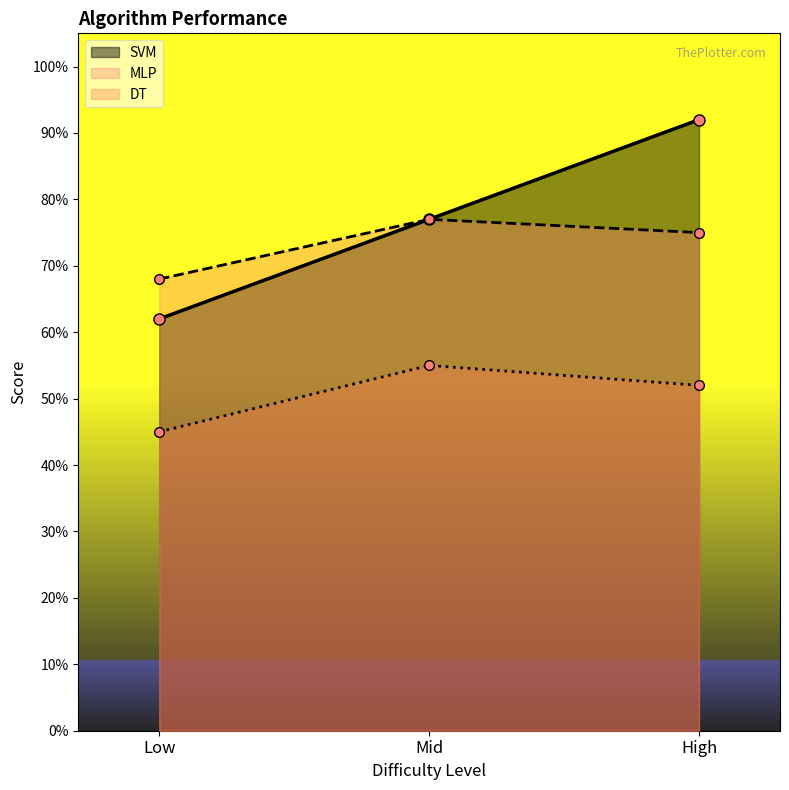

What are all the series names shown in the legend?

SVM, MLP, DT